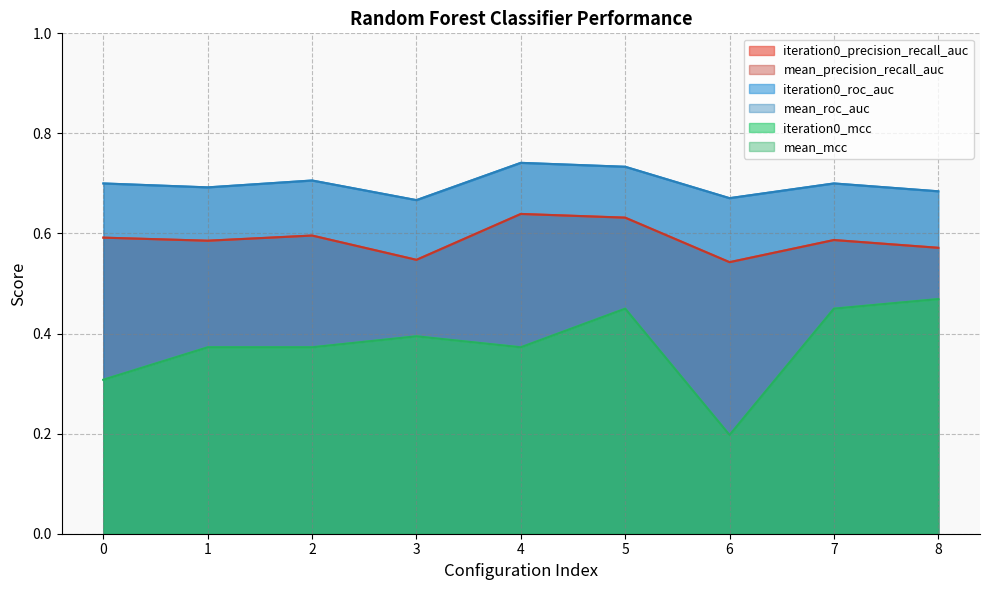

At which category is the sum across all series the highest?

5